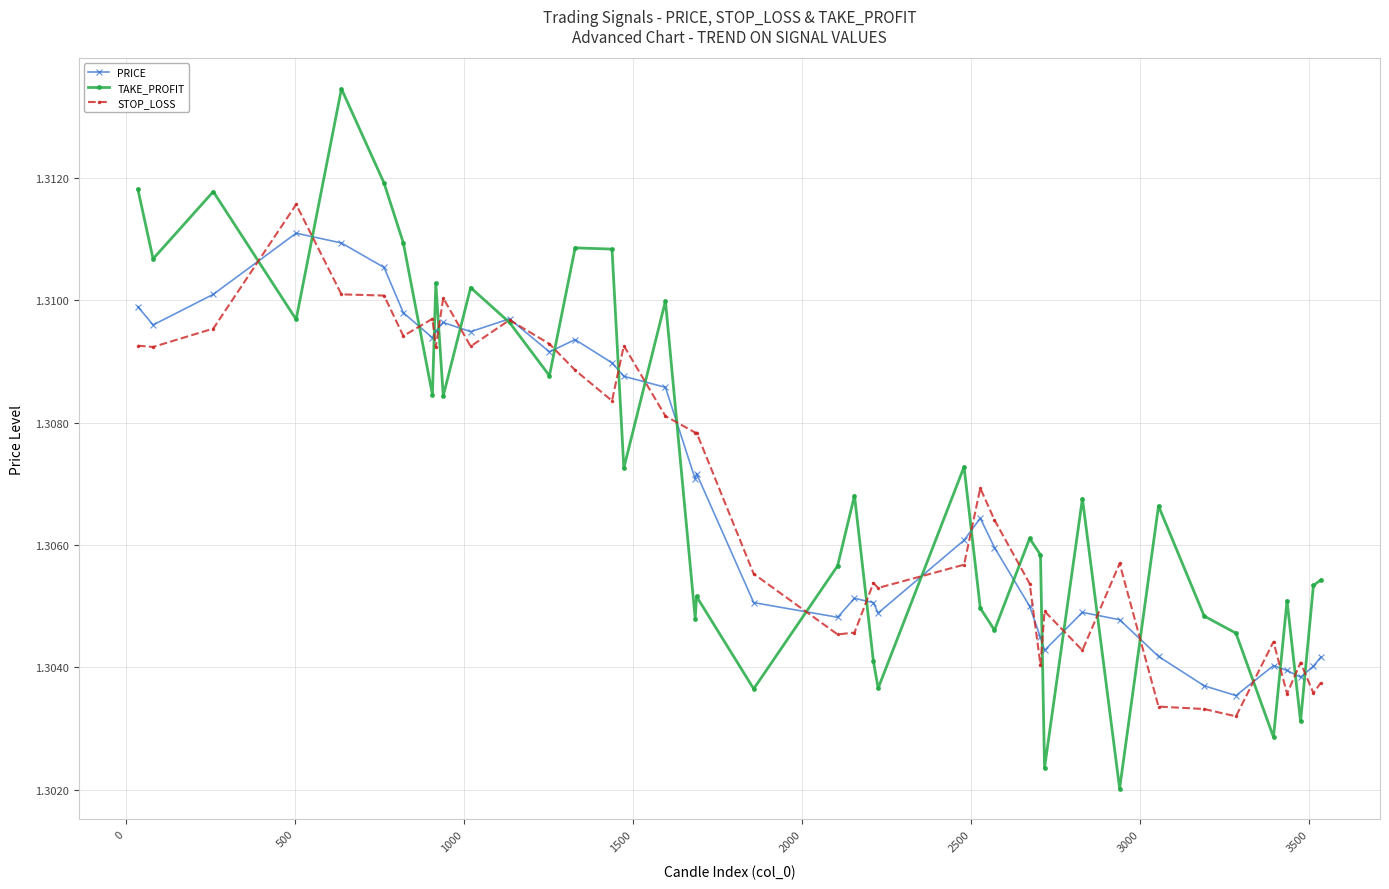

At how many categories does at least one series exceed 1?

40